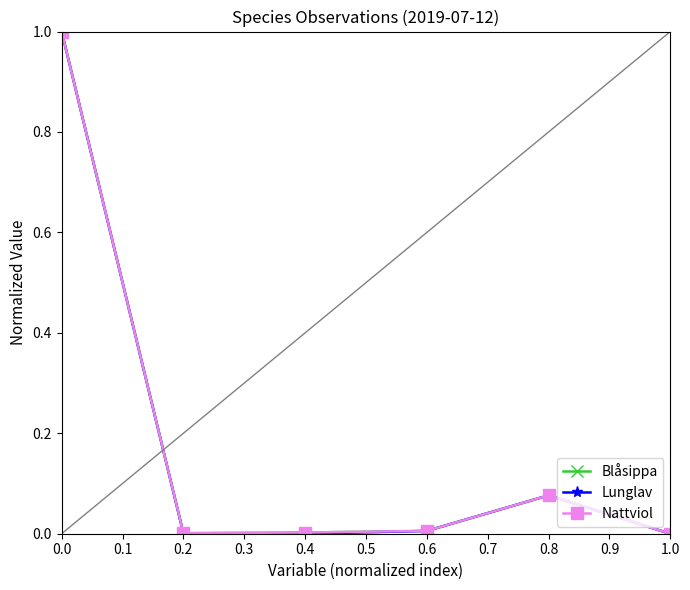

What is the value of the Nattviol point at the 1st from the left?

1.0